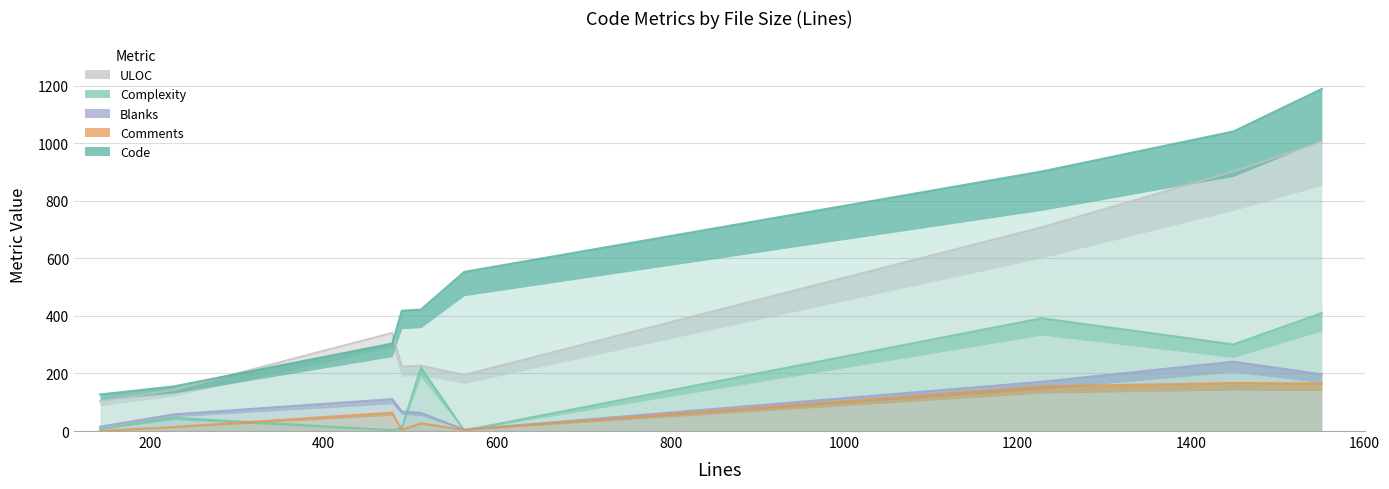

True or false: Blanks and Code cross at least once.

False